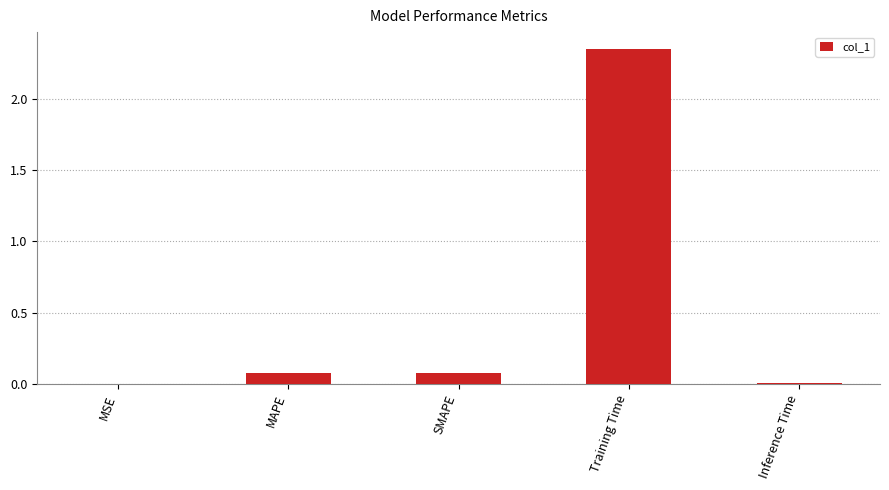

Between MAPE and Inference Time, which is larger?

MAPE